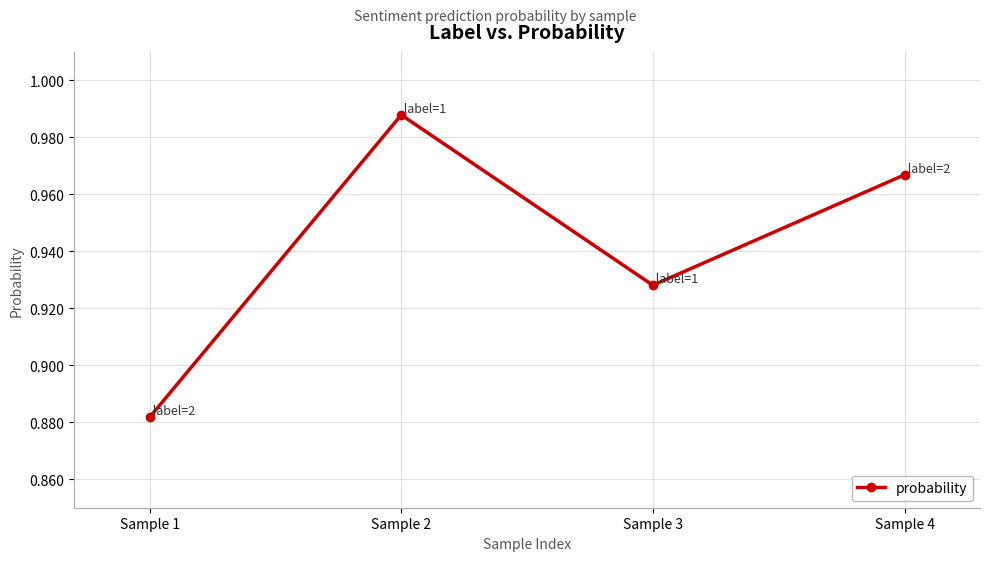

Which label corresponds to the smallest value in the chart?

Sample 1